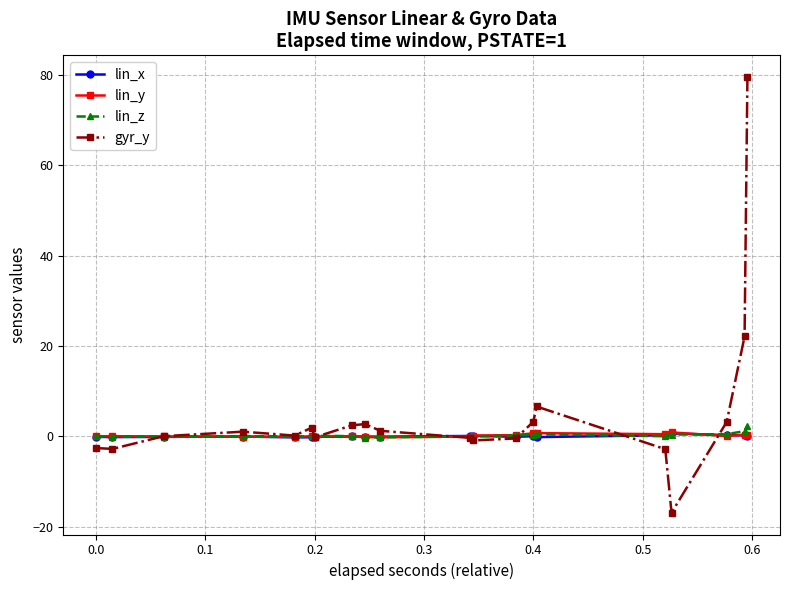

How many lines are shown in the chart?

4